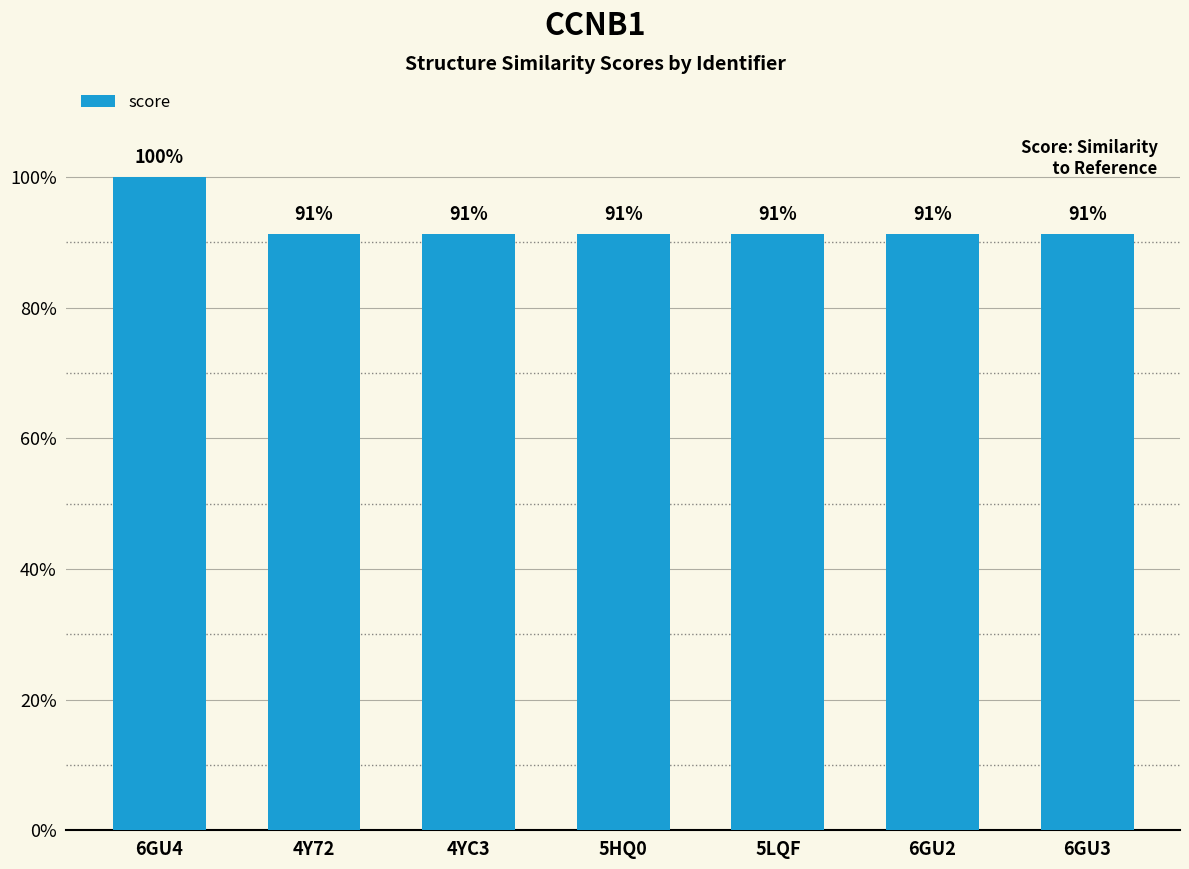

What is the sum of the values at 5LQF and 5HQ0?

1.8